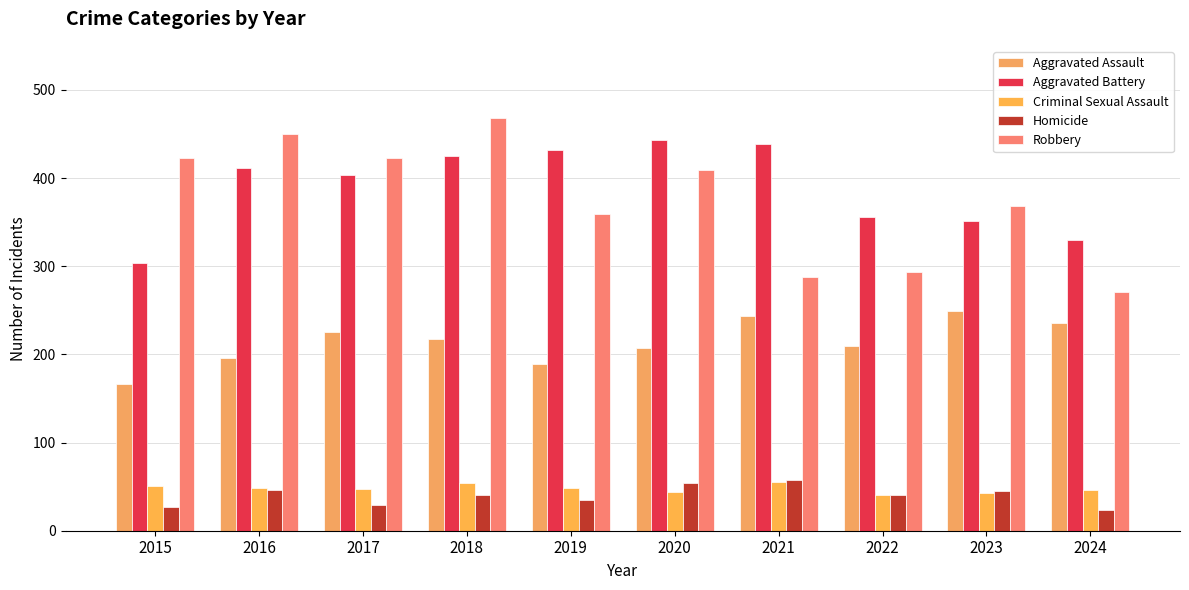

Which has a higher value, 2016 or 2020?

2020